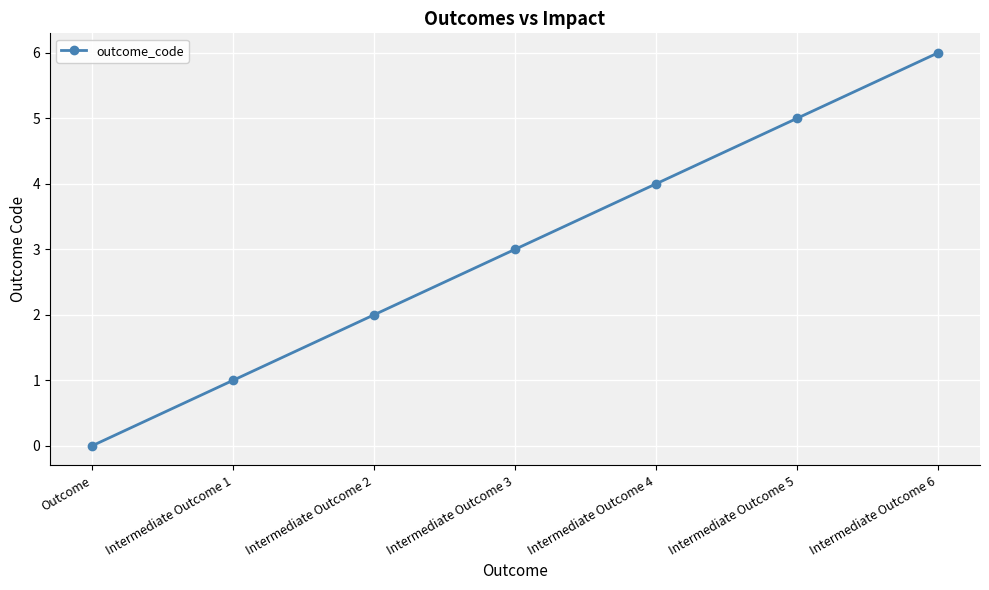

What is the average value?

3